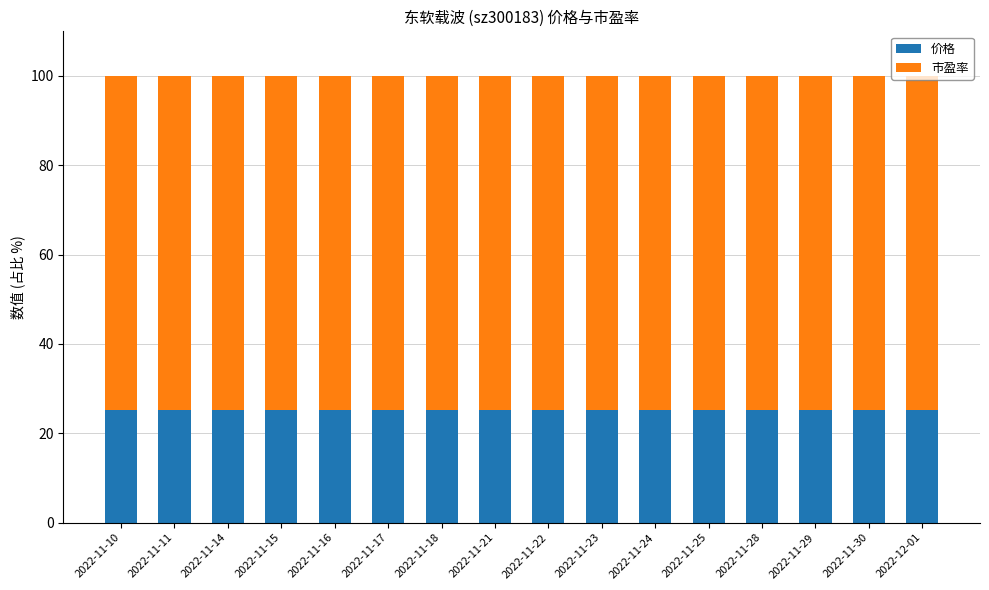

What is the total value across all series at 2022-11-18?

100.0